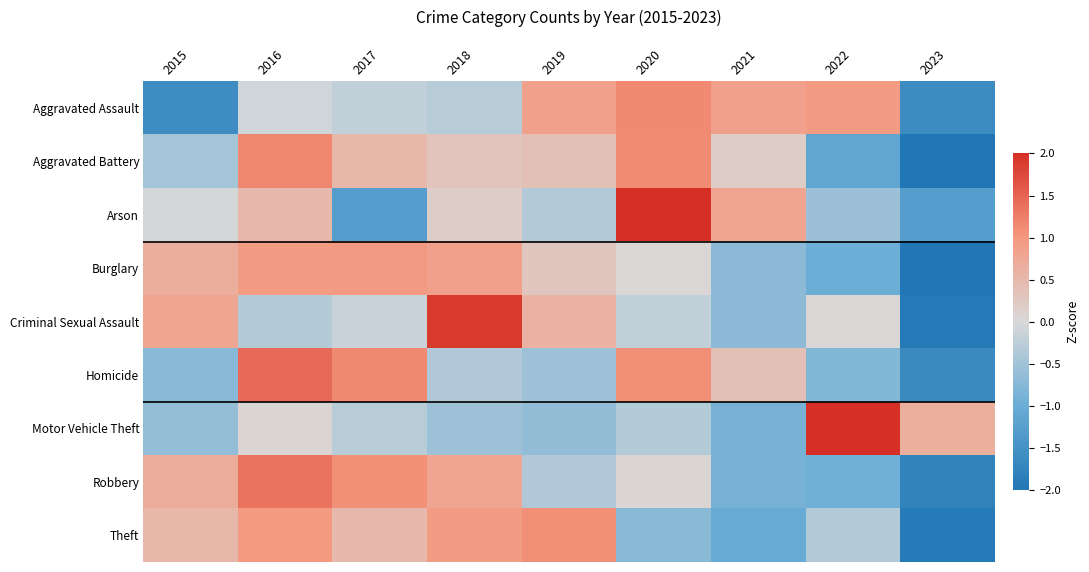

Reading right to left, what are all the values shown in this chart?

Aggravated Assault: 2023=-1.6	2022=1.0	2021=0.9	2020=1.1	2019=0.9	2018=-0.3	2017=-0.2	2016=-0.1	2015=-1.6
Aggravated Battery: 2023=-2.1	2022=-1.1	2021=0.2	2020=1.1	2019=0.4	2018=0.3	2017=0.5	2016=1.2	2015=-0.5
Arson: 2023=-1.3	2022=-0.6	2021=0.8	2020=2.1	2019=-0.4	2018=0.2	2017=-1.3	2016=0.5	2015=-0.0
Burglary: 2023=-2.1	2022=-1.0	2021=-0.7	2020=0.0	2019=0.3	2018=0.9	2017=1.0	2016=0.9	2015=0.7
Criminal Sexual Assault: 2023=-1.9	2022=0.0	2021=-0.7	2020=-0.2	2019=0.6	2018=1.9	2017=-0.1	2016=-0.3	2015=0.8
Homicide: 2023=-1.7	2022=-0.8	2021=0.4	2020=1.1	2019=-0.5	2018=-0.4	2017=1.1	2016=1.4	2015=-0.7
Motor Vehicle Theft: 2023=0.6	2022=2.6	2021=-0.9	2020=-0.3	2019=-0.6	2018=-0.5	2017=-0.3	2016=0.1	2015=-0.6
Robbery: 2023=-1.8	2022=-0.9	2021=-0.9	2020=0.1	2019=-0.4	2018=0.8	2017=1.1	2016=1.3	2015=0.7
Theft: 2023=-1.9	2022=-0.3	2021=-1.0	2020=-0.7	2019=1.1	2018=1.0	2017=0.5	2016=1.0	2015=0.5